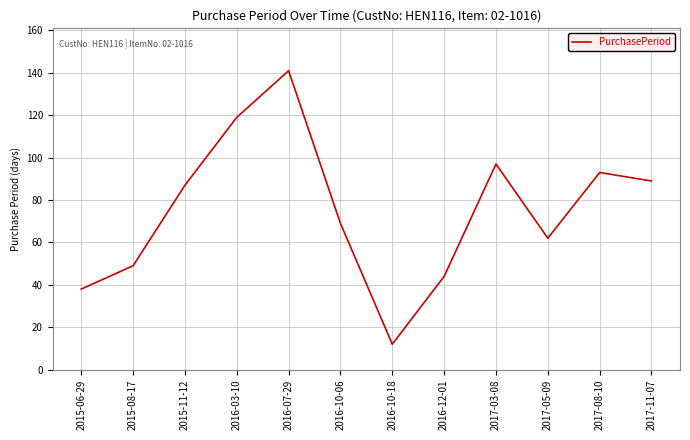

Rank the categories by value from highest to lowest.

2016-07-29, 2016-03-10, 2017-03-08, 2017-08-10, 2017-11-07, 2015-11-12, 2016-10-06, 2017-05-09, 2015-08-17, 2016-12-01, 2015-06-29, 2016-10-18